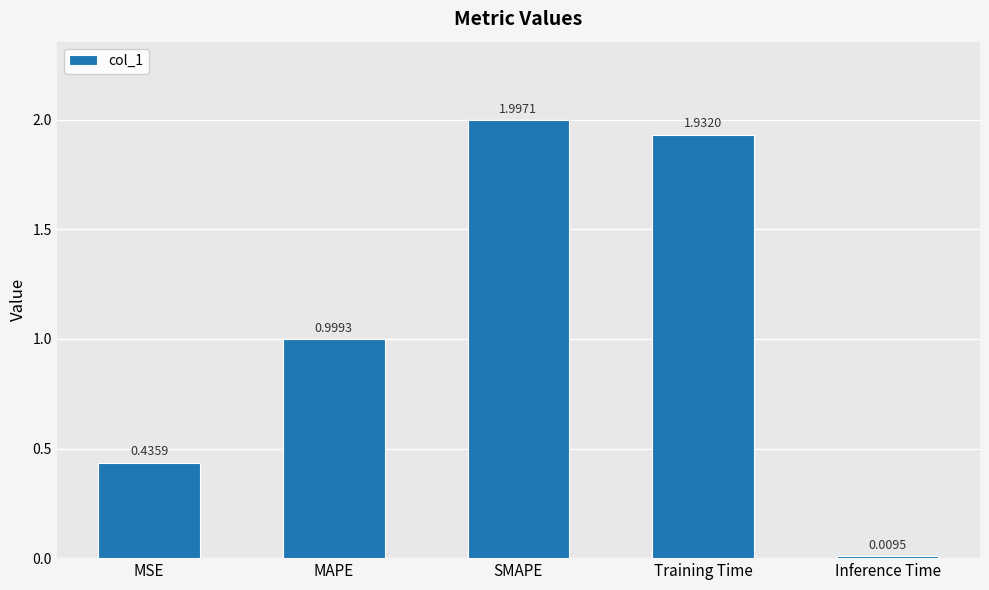

What is the approximate value at MAPE?

1.0